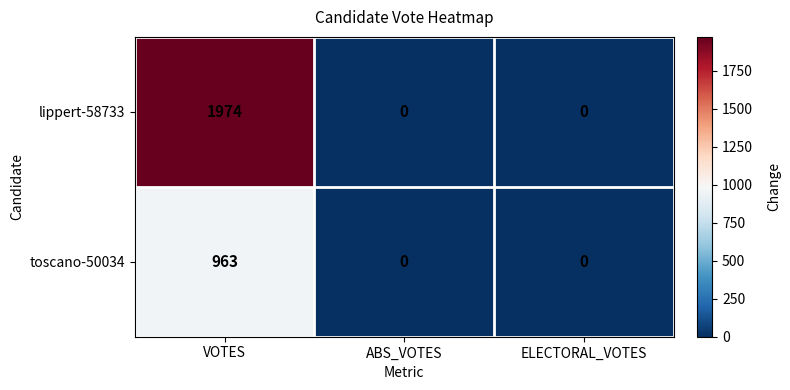

How many data points does each series have?

3